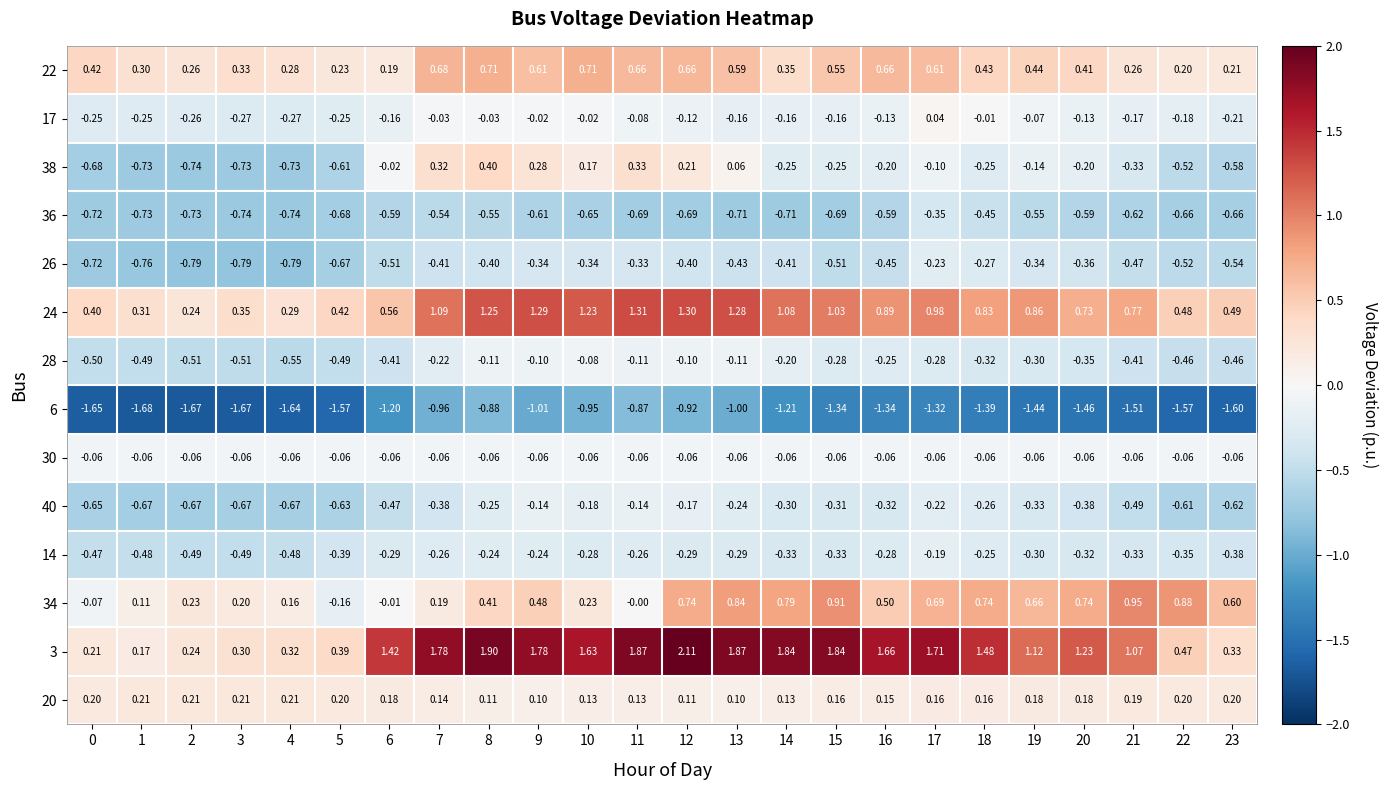

Count the number of data series in this chart.

14